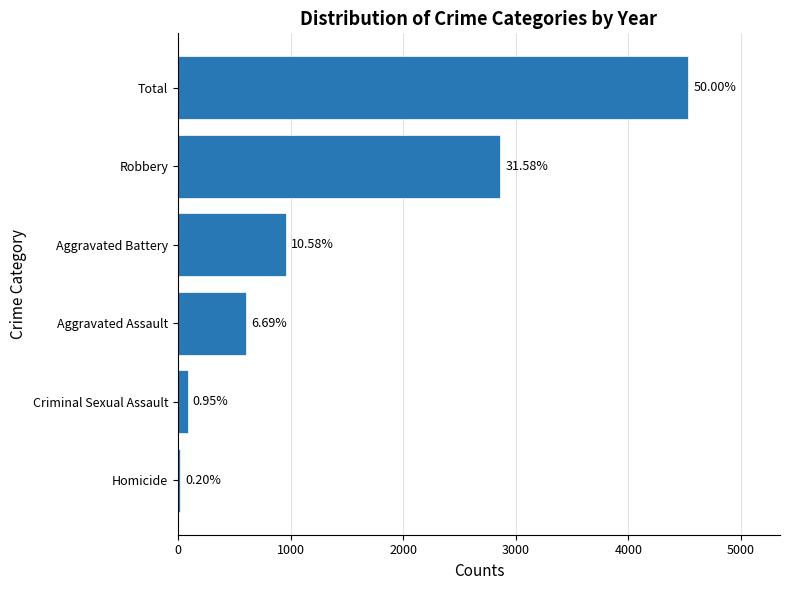

How many bars are there in total?

6